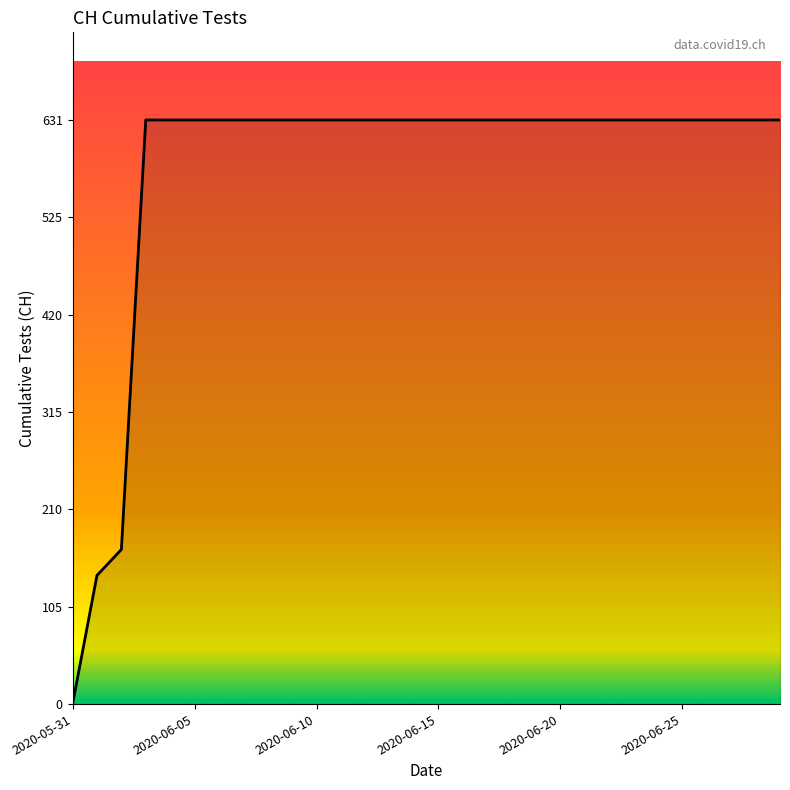

What is the maximum value shown in the chart?

631